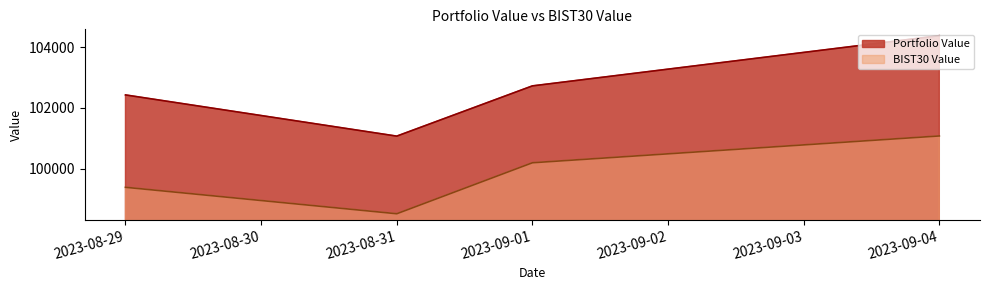

Reading left to right, extract all data points from this chart.

Portfolio Value: 102429.5	101073.9	102726.7	104378.9
BIST30 Value: 99390.9	98520.5	100198.0	101080.0